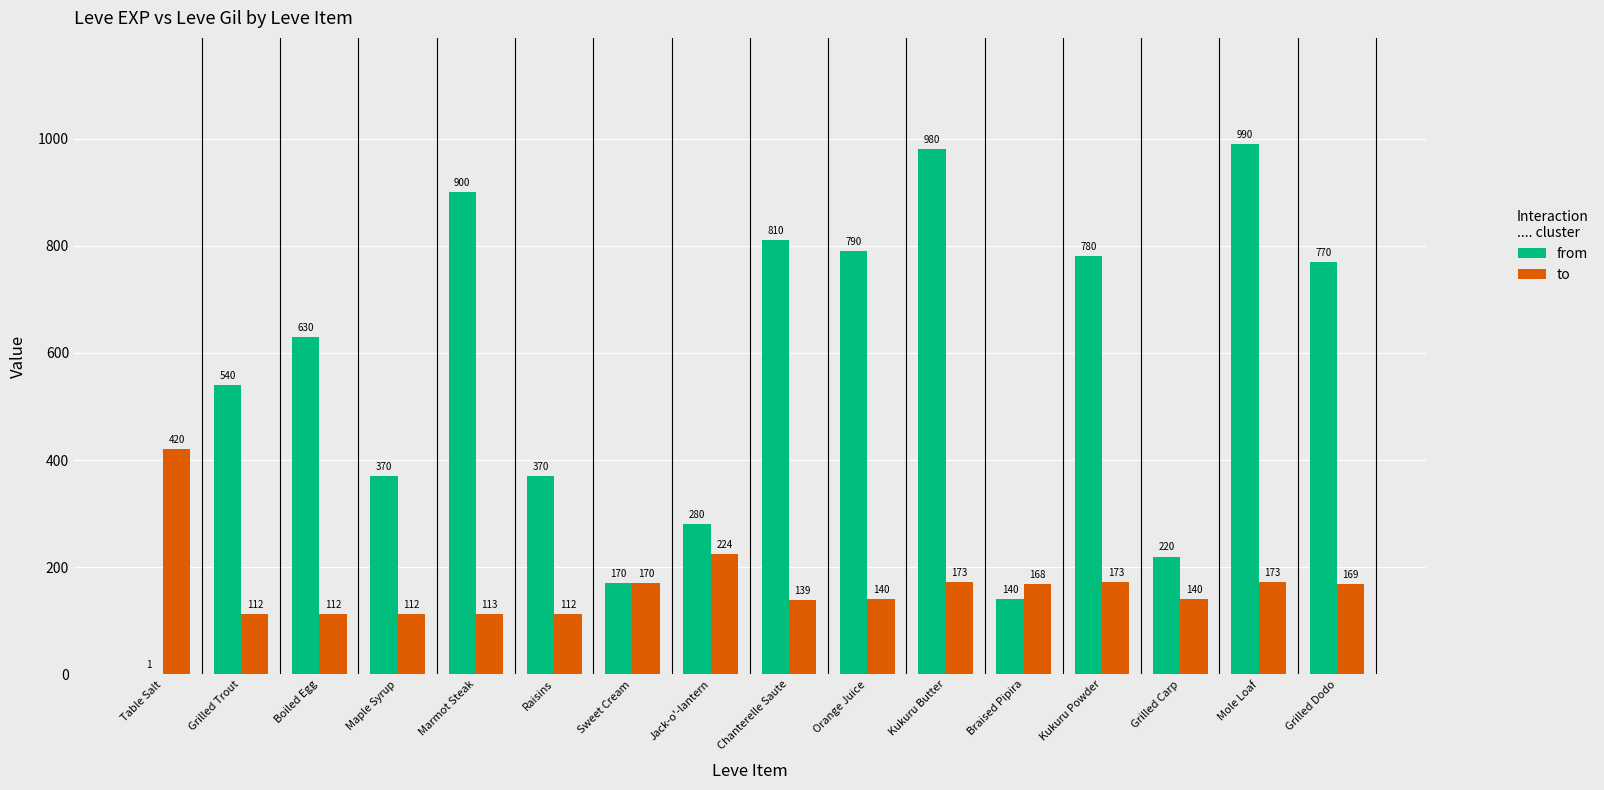

Which series changed the most between Raisins and Grilled Carp?

from